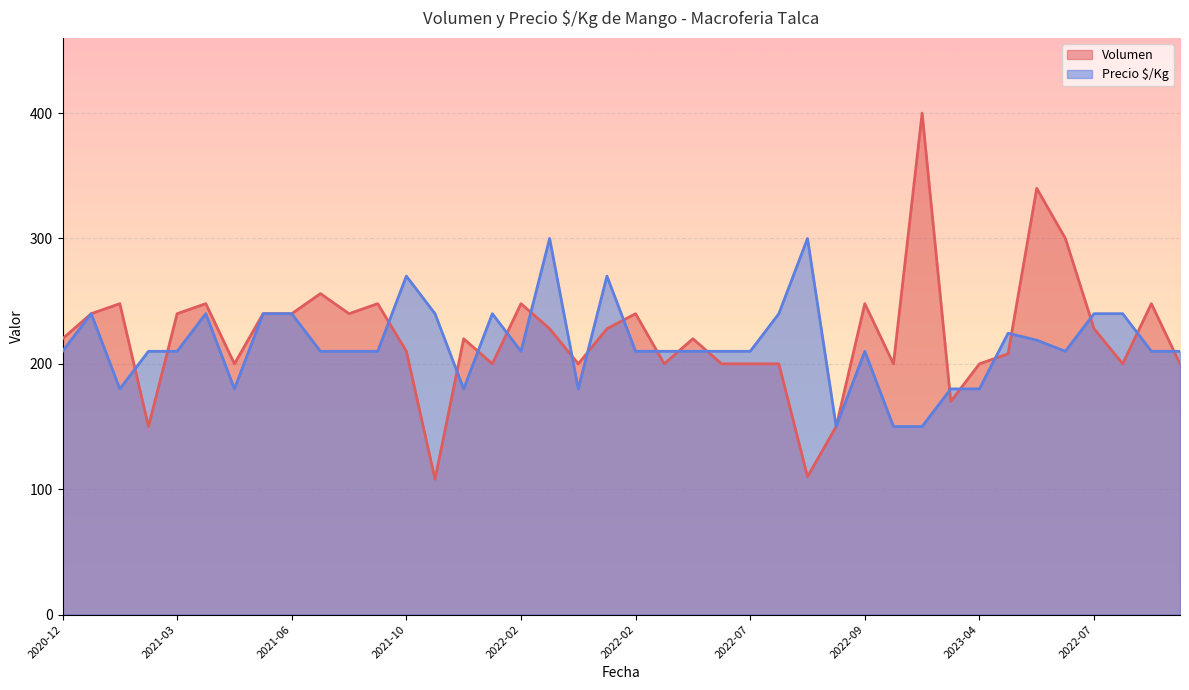

What is the difference between the maximum and minimum values in the Volumen series?

292.0